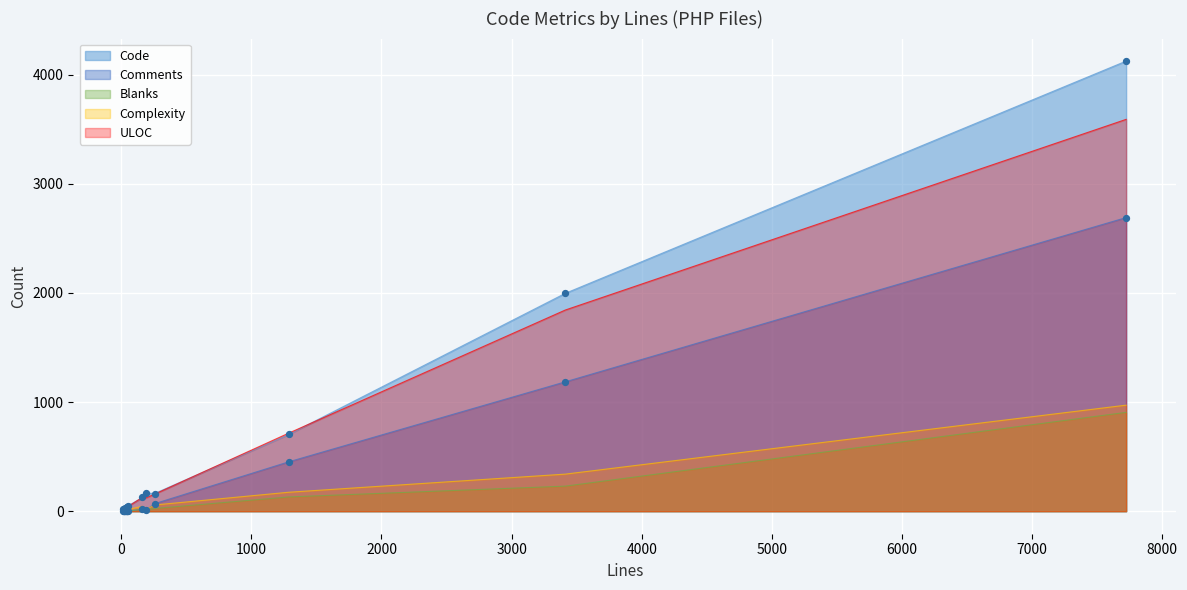

What are all the series names shown in the legend?

Code, Comments, Blanks, Complexity, ULOC